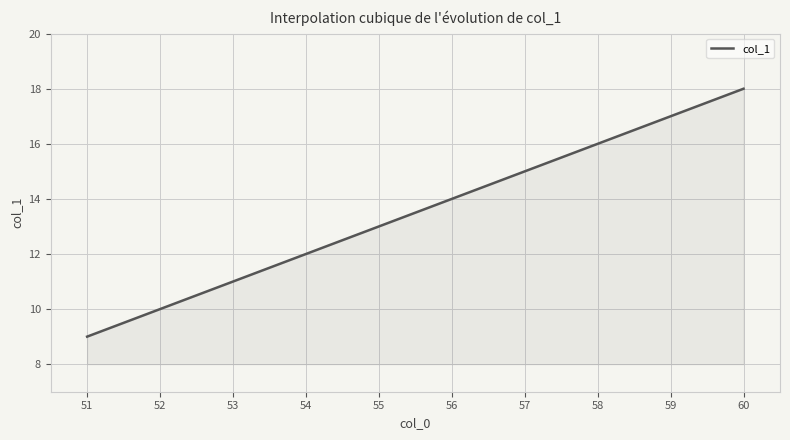

What is the maximum value shown in the chart?

18.0